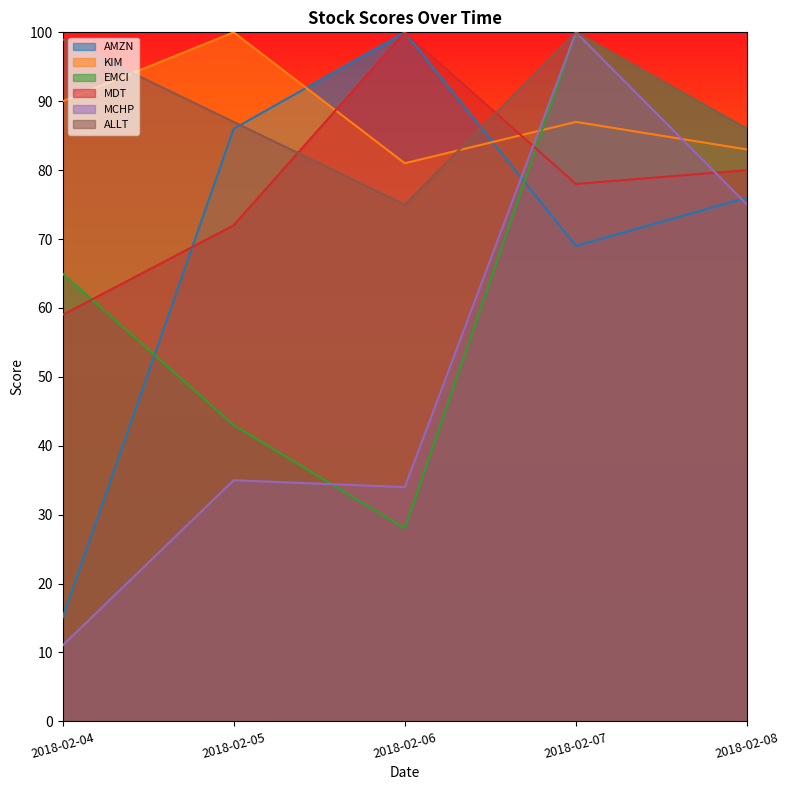

Does the chart display data point markers on the line(s)?

No